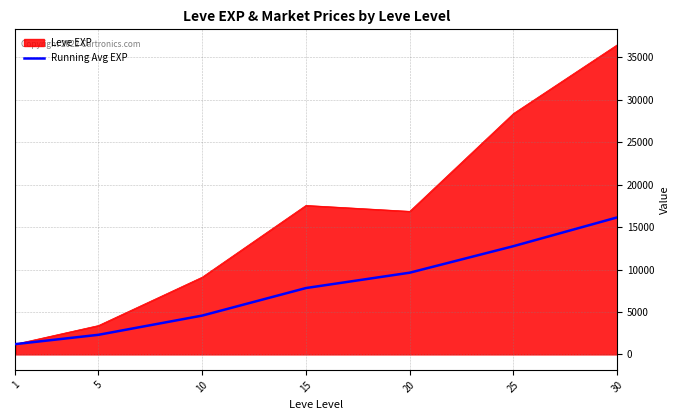

What is the total value across all series at 1?

2426.7